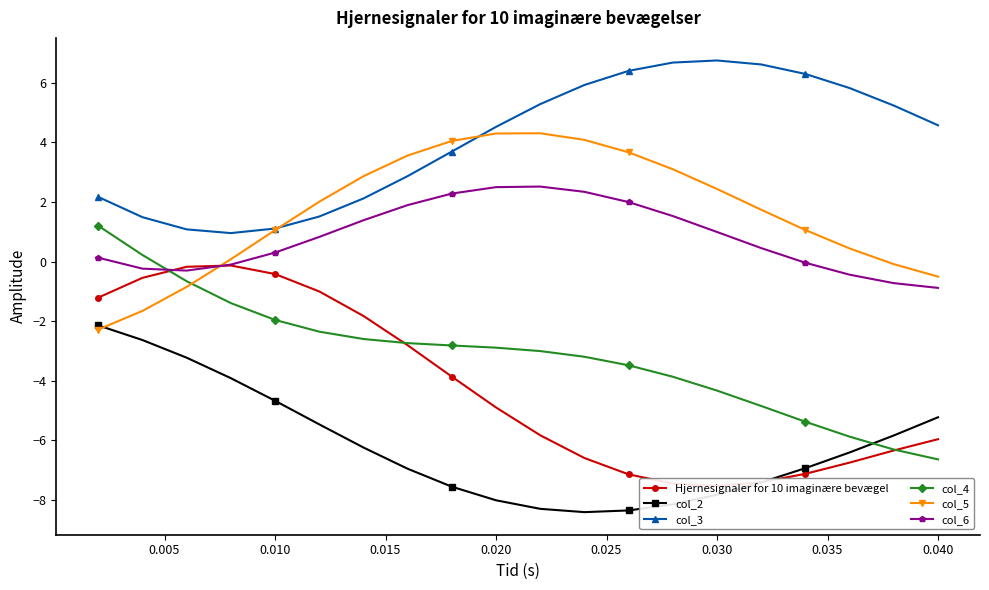

How many data points in col_3 are less than 4?

9